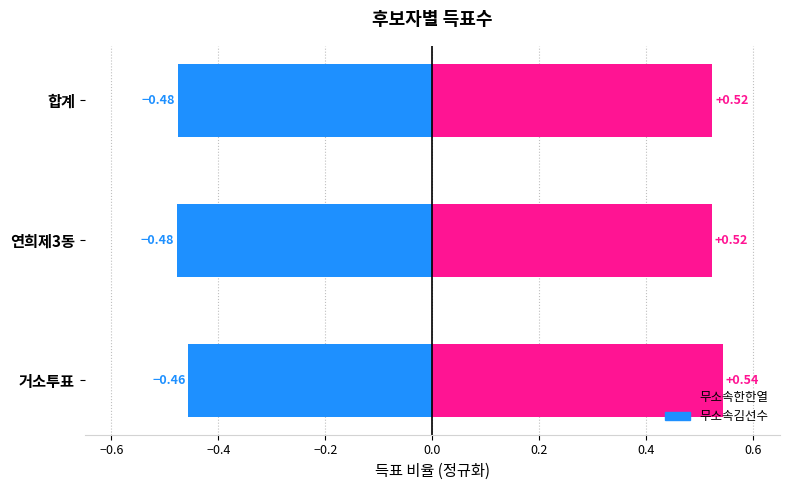

Are the bars horizontal?

Yes